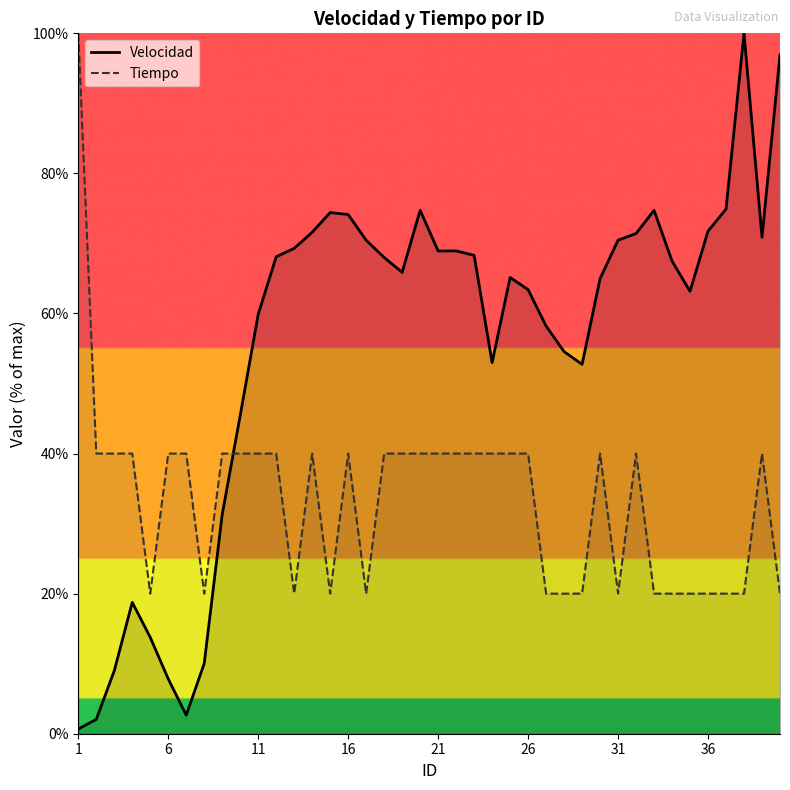

At how many categories does at least one series exceed 32?

38